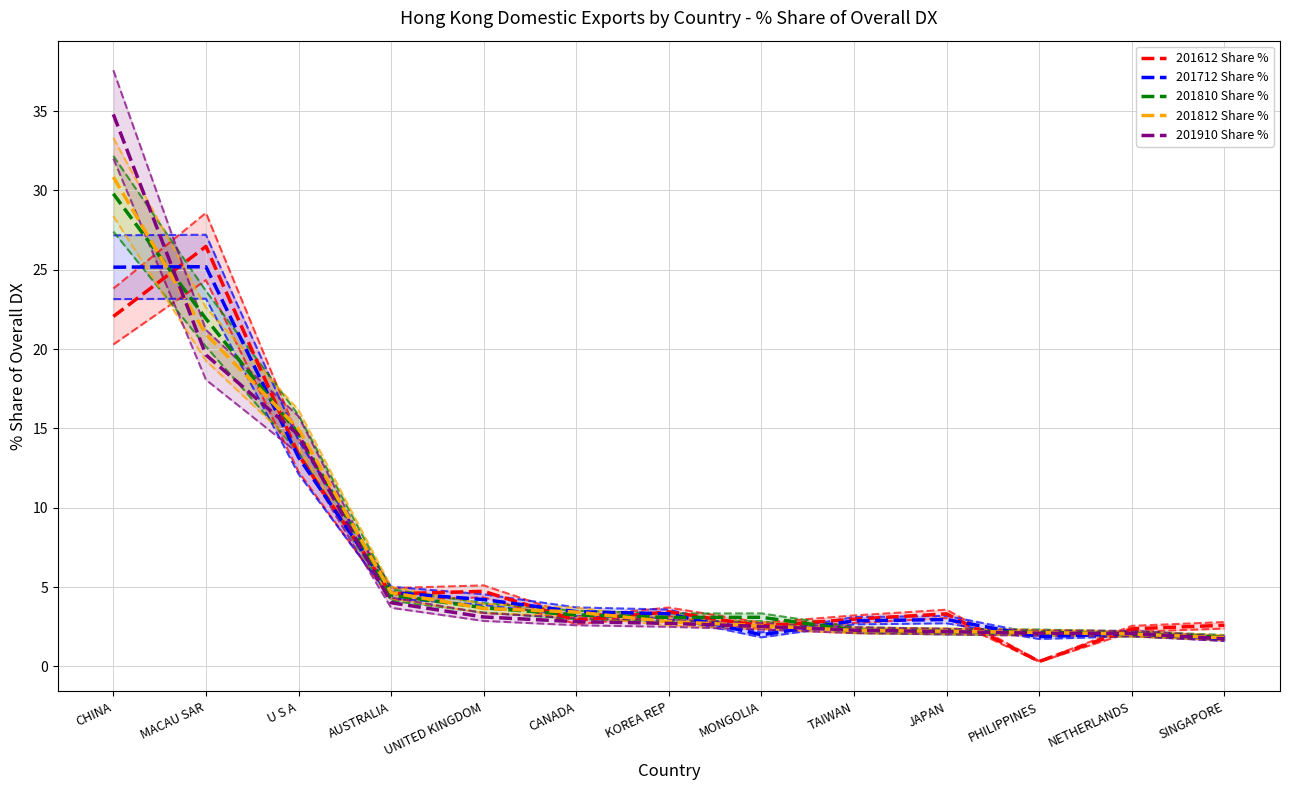

What is the sum of all 201612 Share % values?

91.6